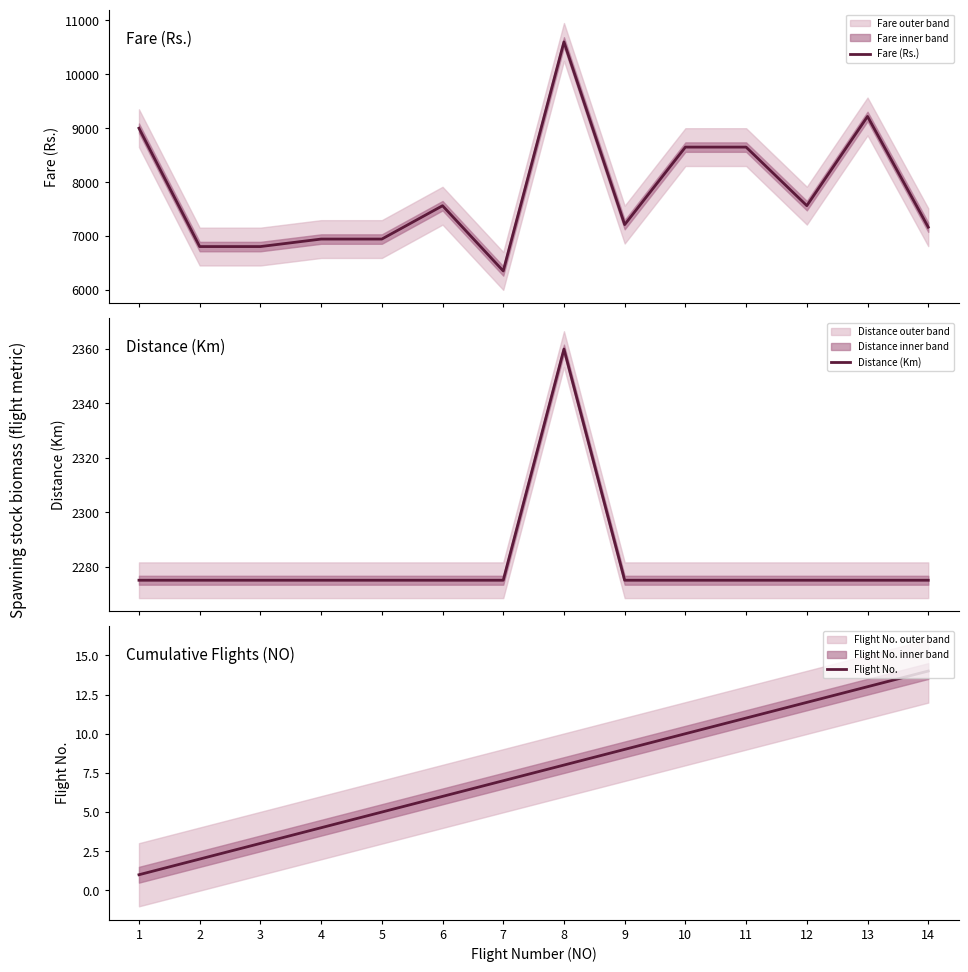

Is the value of Fare (Rs.) at 5 greater than the value of Flight No. at 7?

Yes